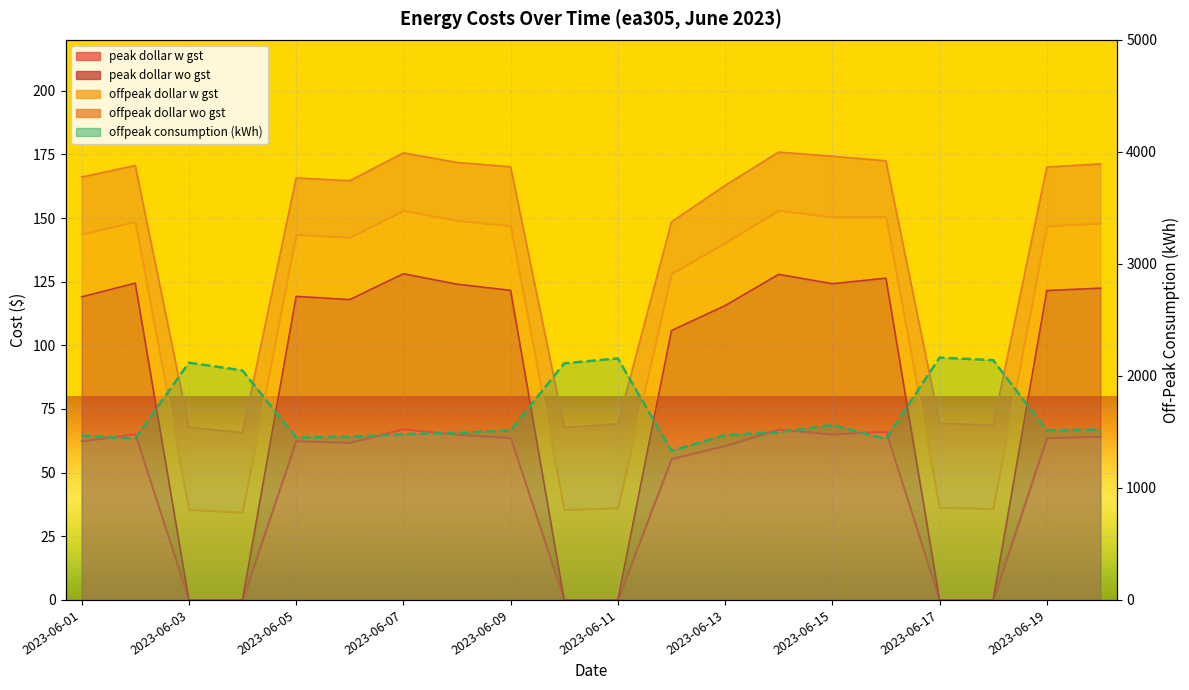

What is the sum of the values at 10 and 19?

3677.7